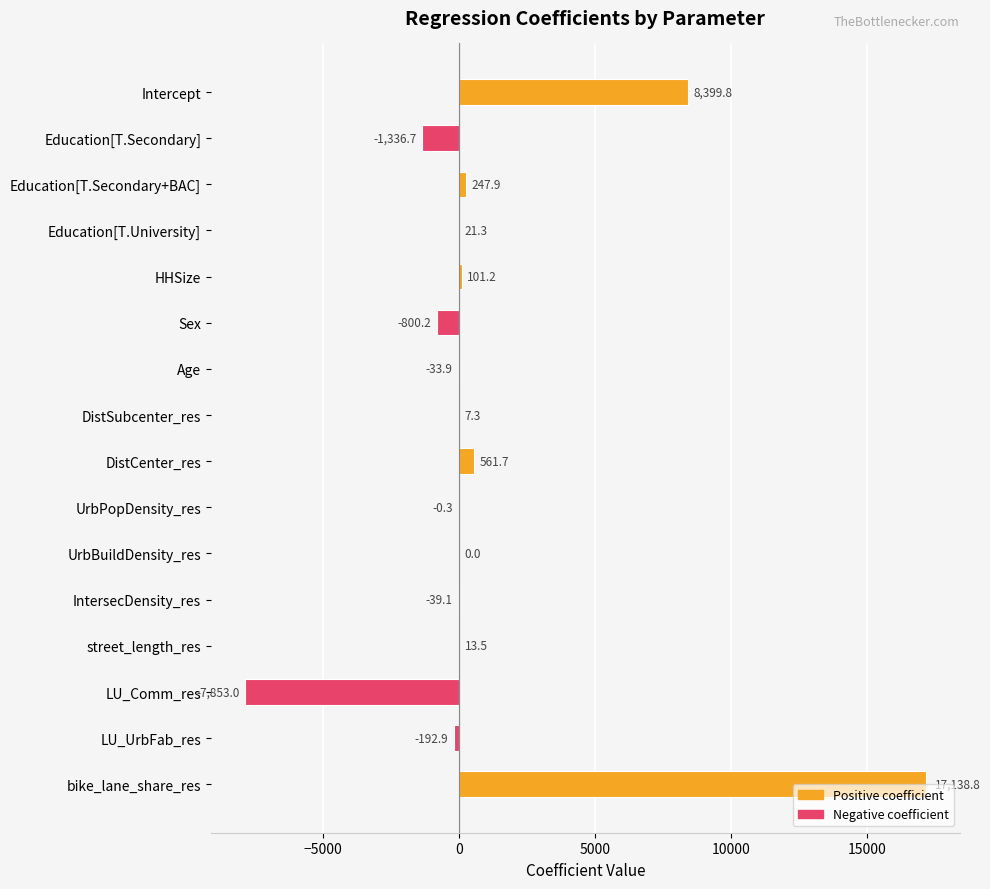

At which label is the value closest to 4642?

Intercept